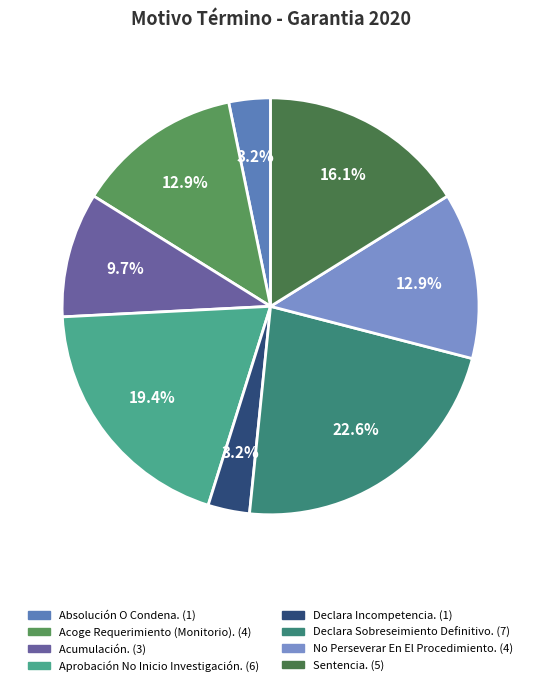

What percentage is the Declara Sobreseimiento Definitivo. slice, to the nearest percent?

23%